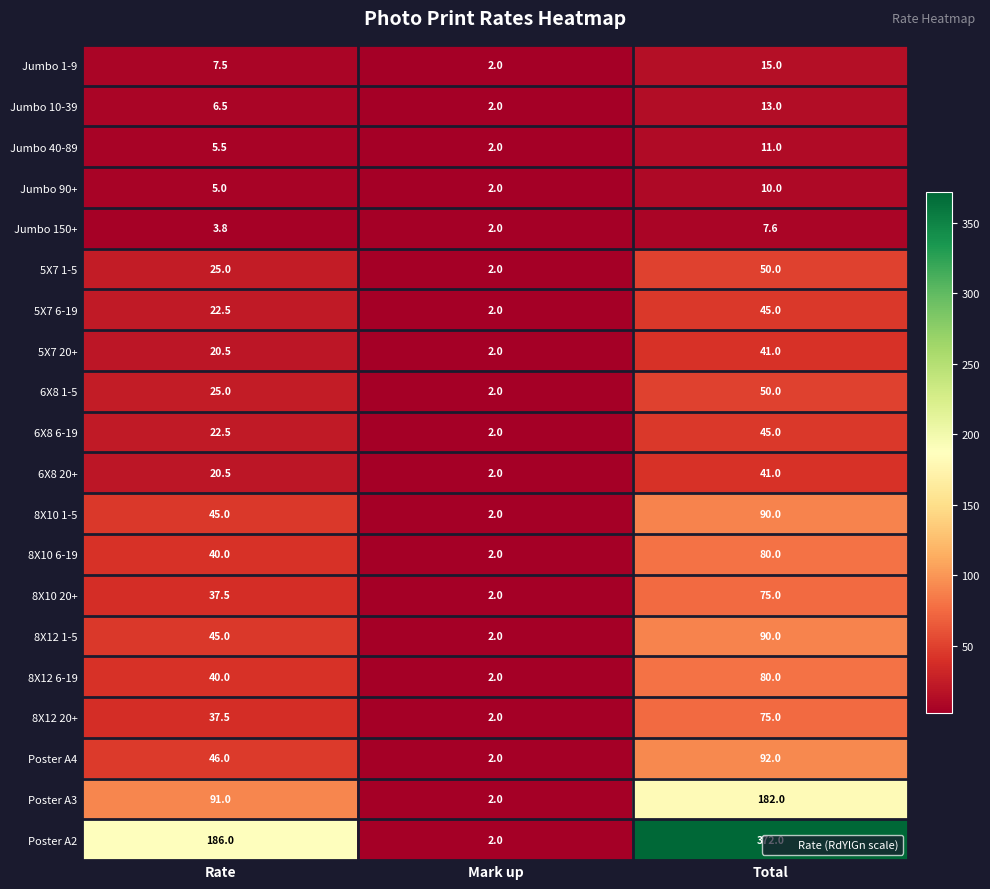

What is the sum of the 8X12 6-19 values at Rate and Mark up?

42.0